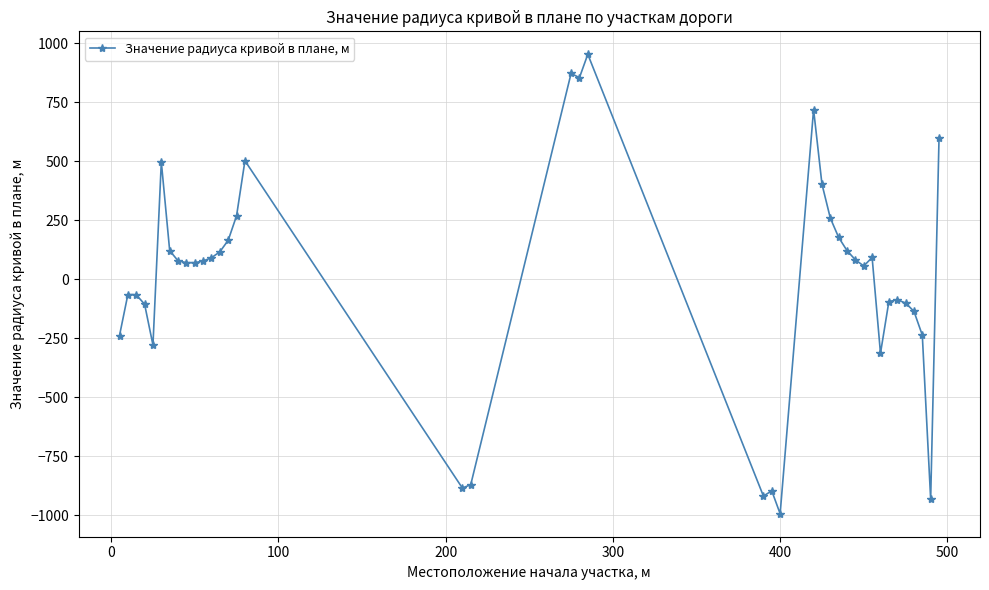

What is the difference between the second highest and second lowest values?

1804